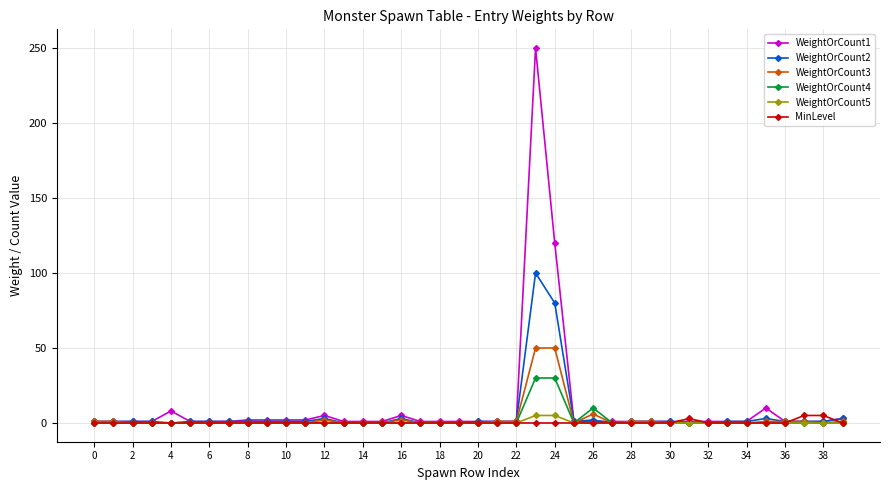

Which series has the widest spread of values?

WeightOrCount1